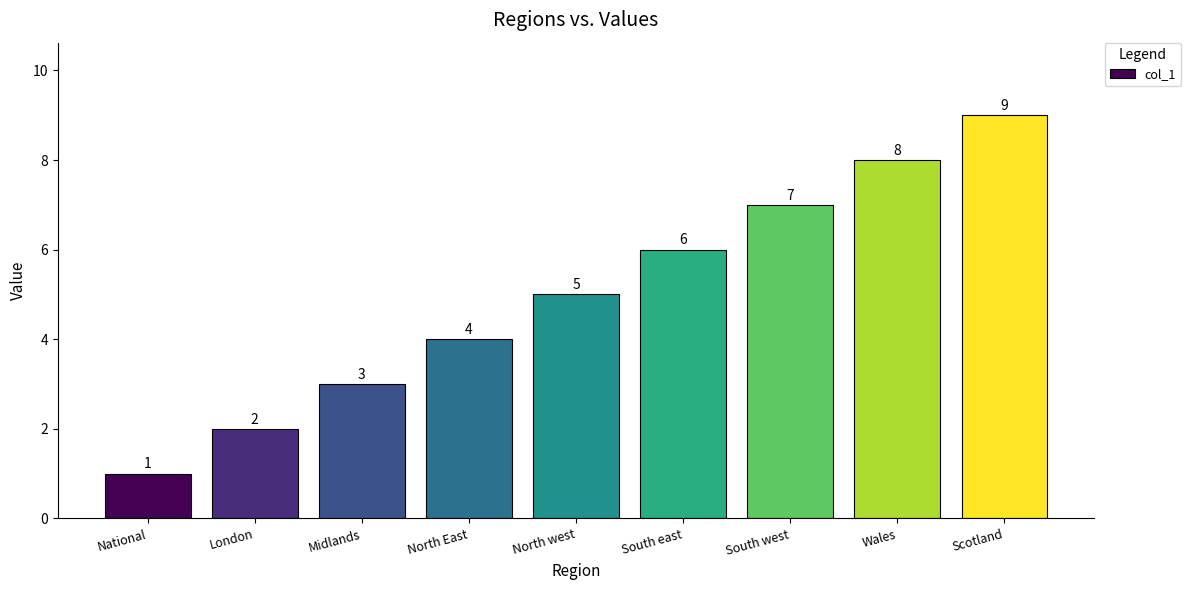

True or false: the data shows 4 at Wales.

False